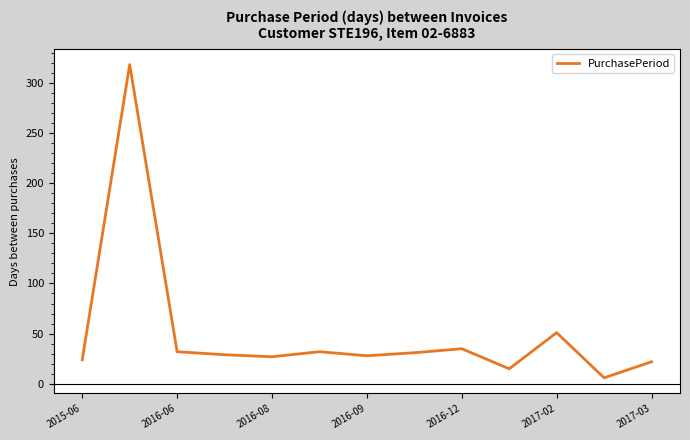

What is the greatest value displayed?

318